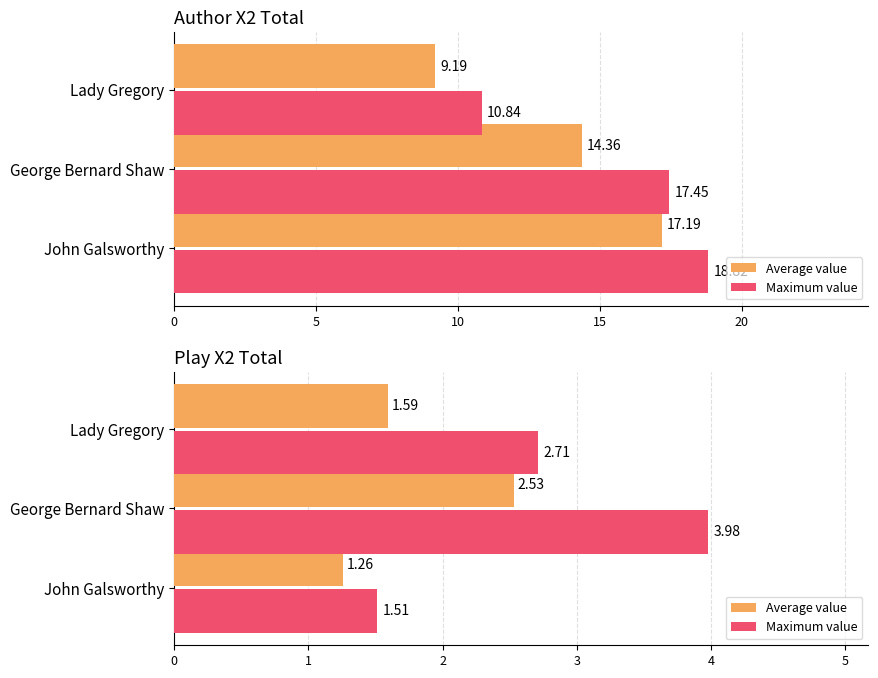

Is it true that Maximum value equals 1.5 at John Galsworthy?

True